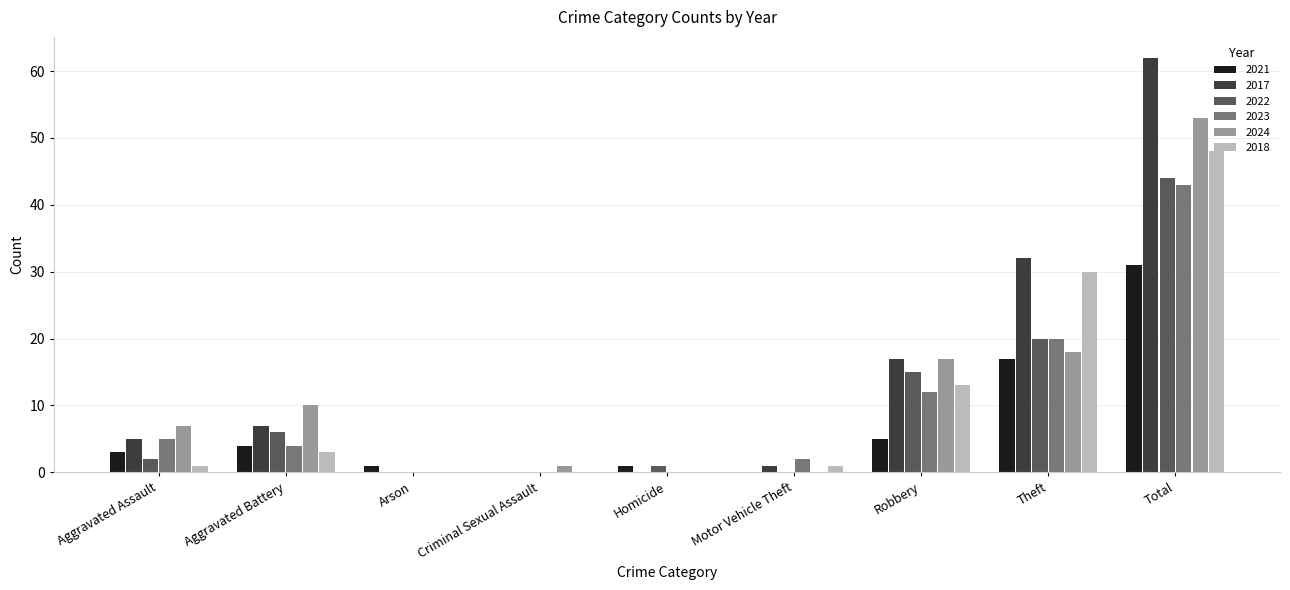

At which category is the sum across all series the highest?

Total